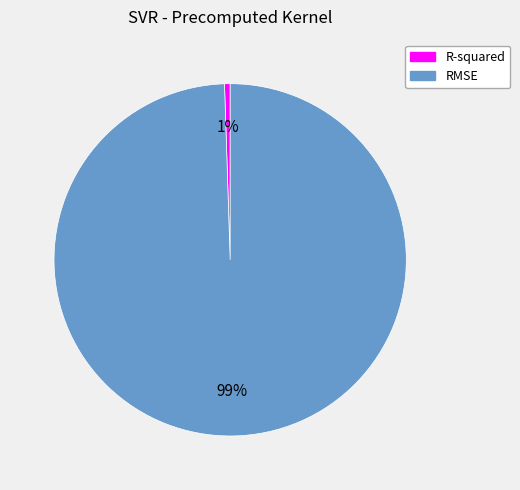

To the nearest percent, what is the combined percentage of RMSE and R-squared?

100%